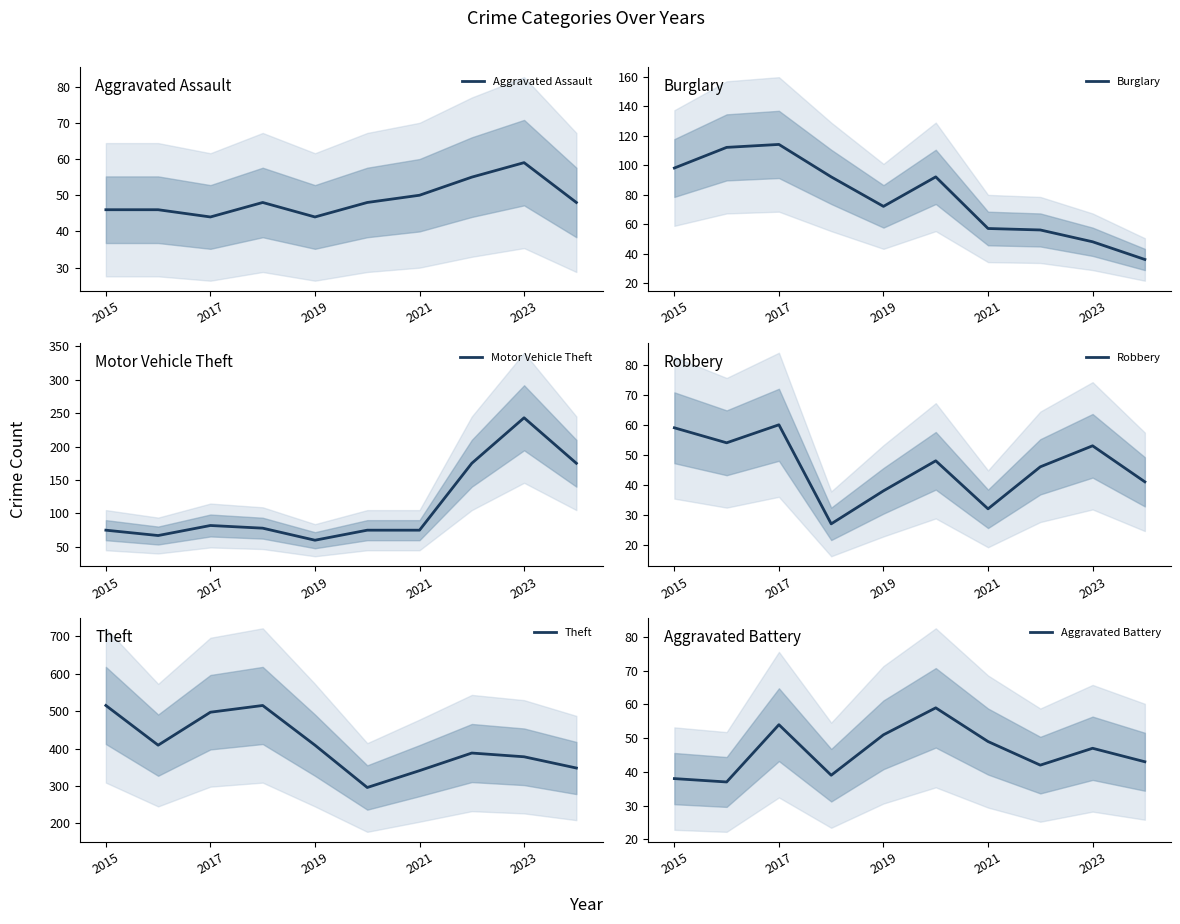

The Aggravated Assault series shows 69 at 2021. True or false?

False